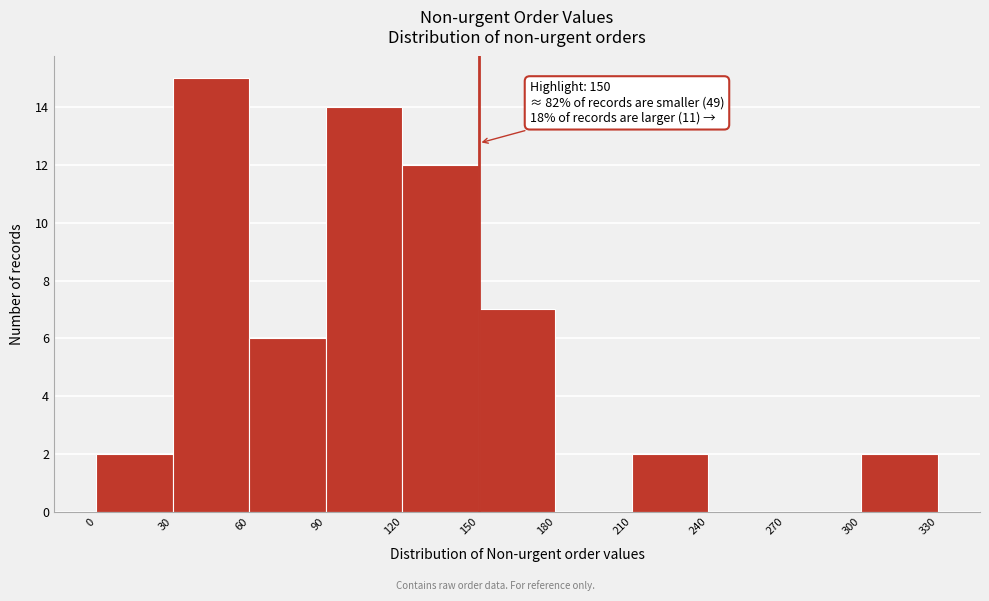

Over which range of the x-axis is the bar tallest?

30 to 60